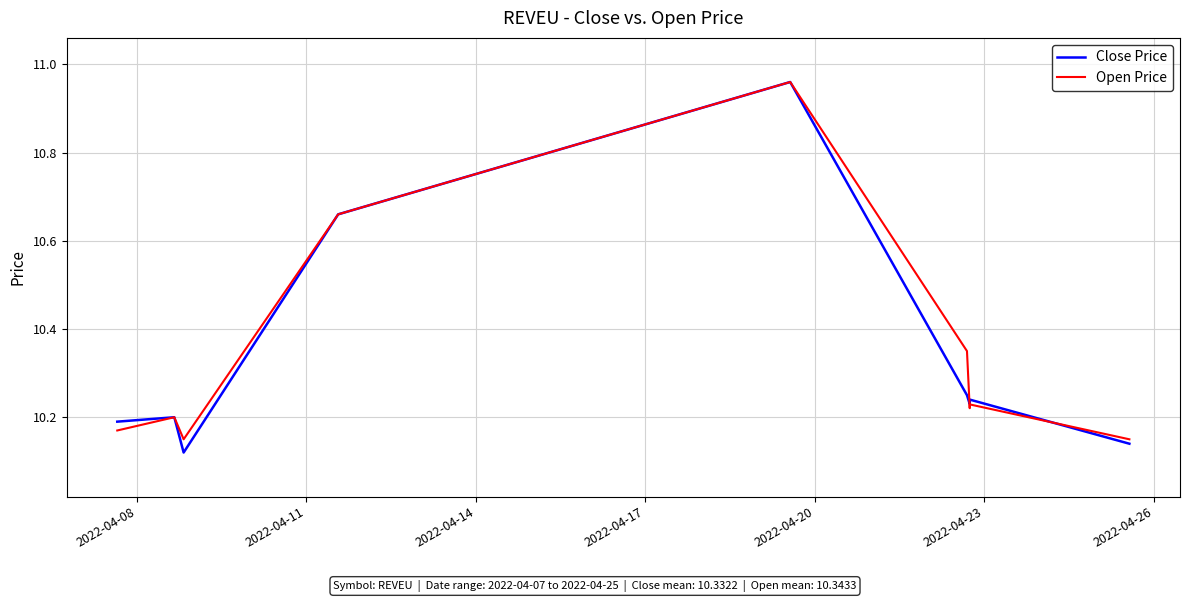

Which series has the largest range (max minus min)?

Close Price